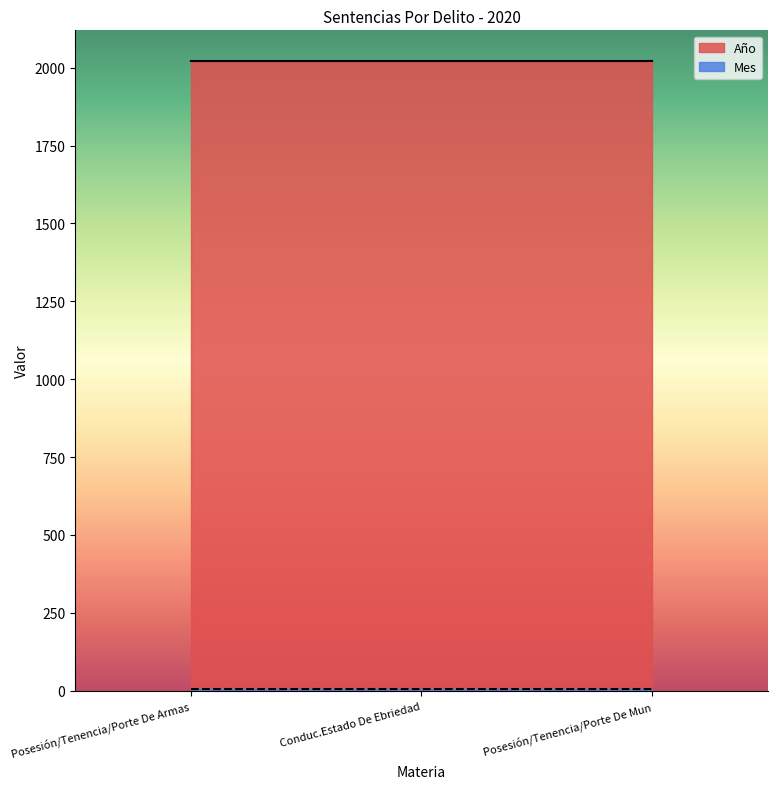

What is the value of the Mes point at the 1st from the left?

4